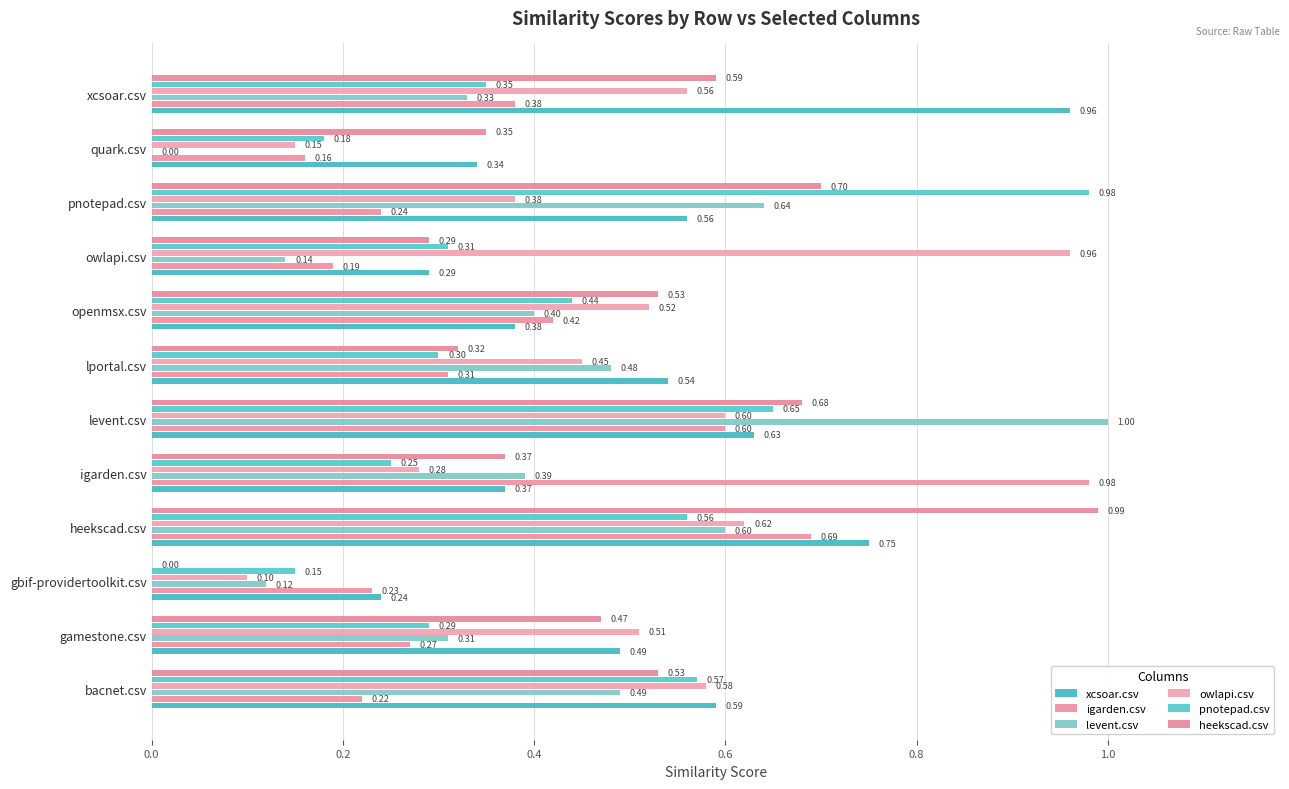

What is the sum of all xcsoar.csv values?

6.1